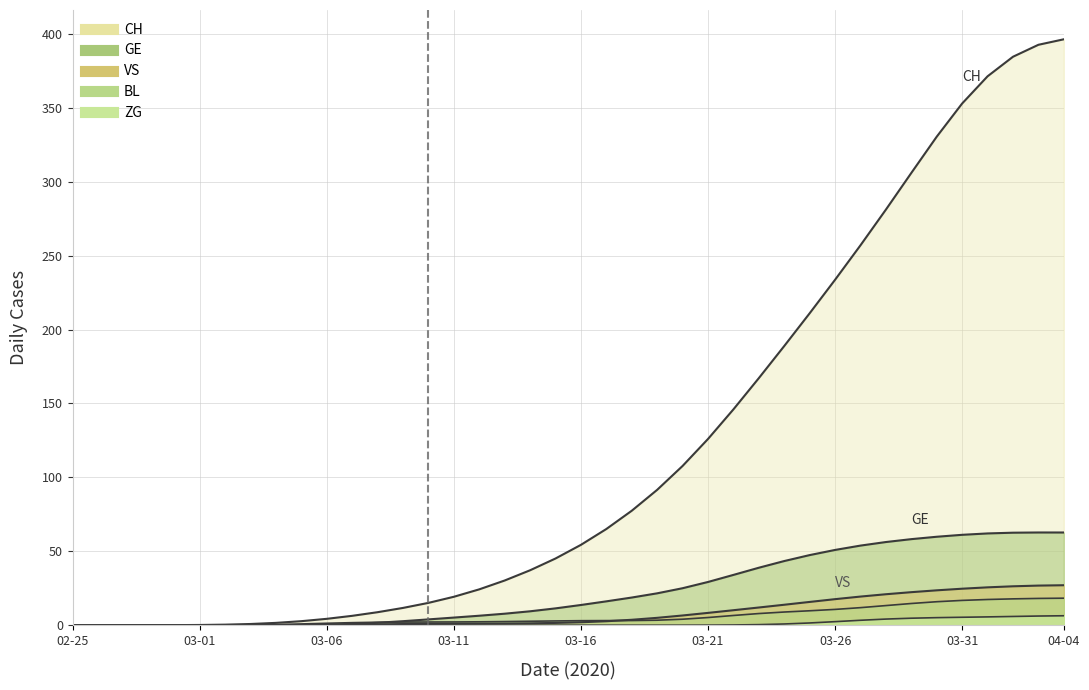

True or false: GE has a value of 2.3 at 12.

False